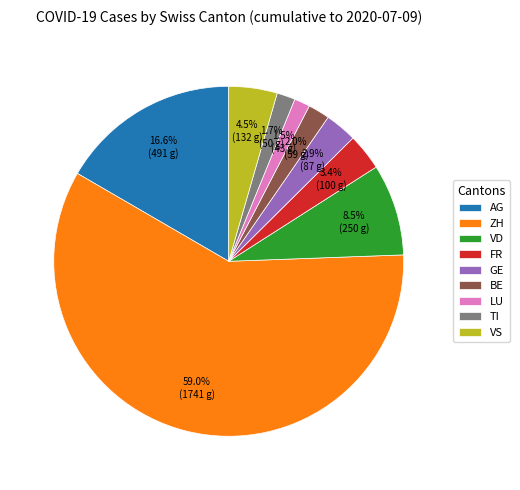

Count the number of slices in the pie.

9